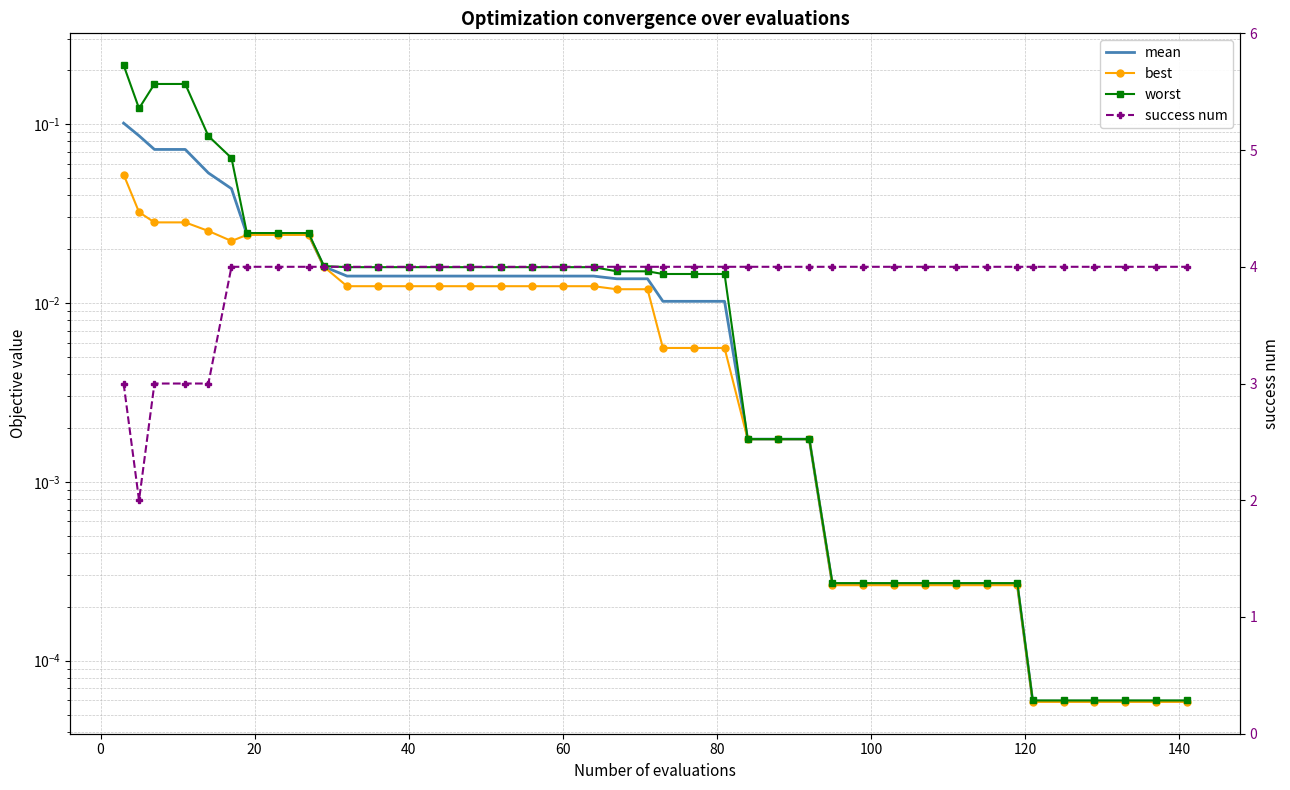

What is the sum of all mean values?

0.7